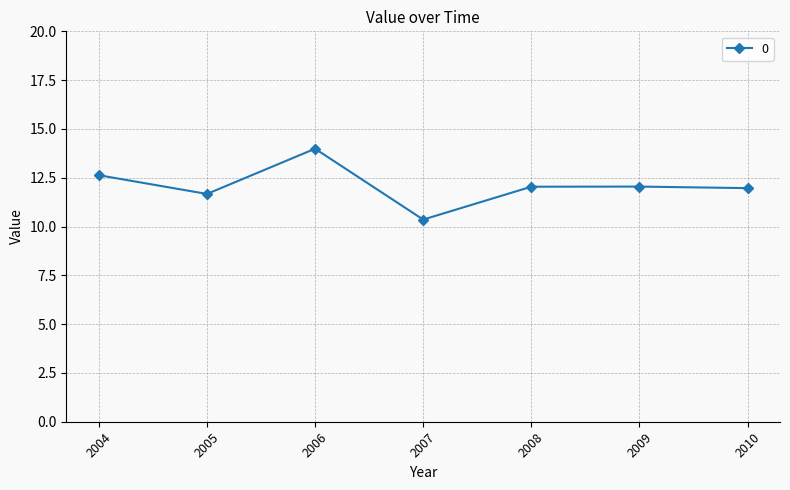

What value does the data have at 2006?

14.0